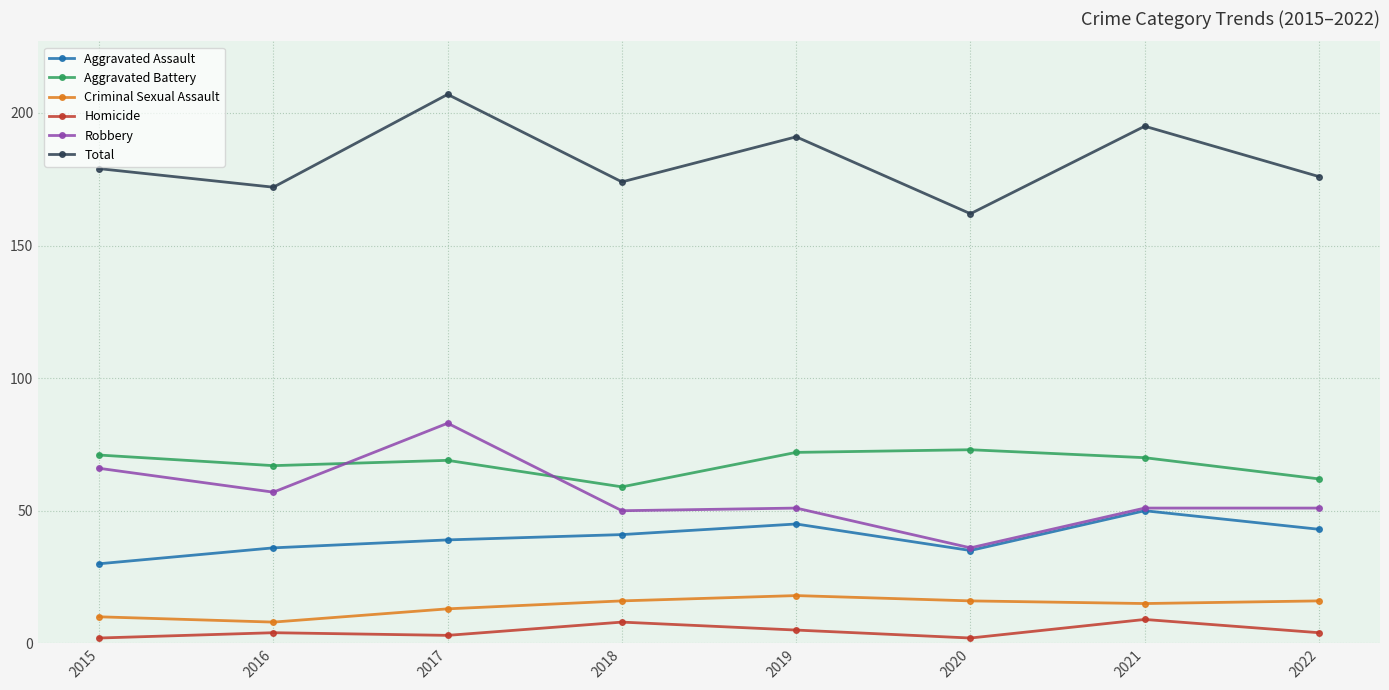

What is the maximum value for Aggravated Battery?

73